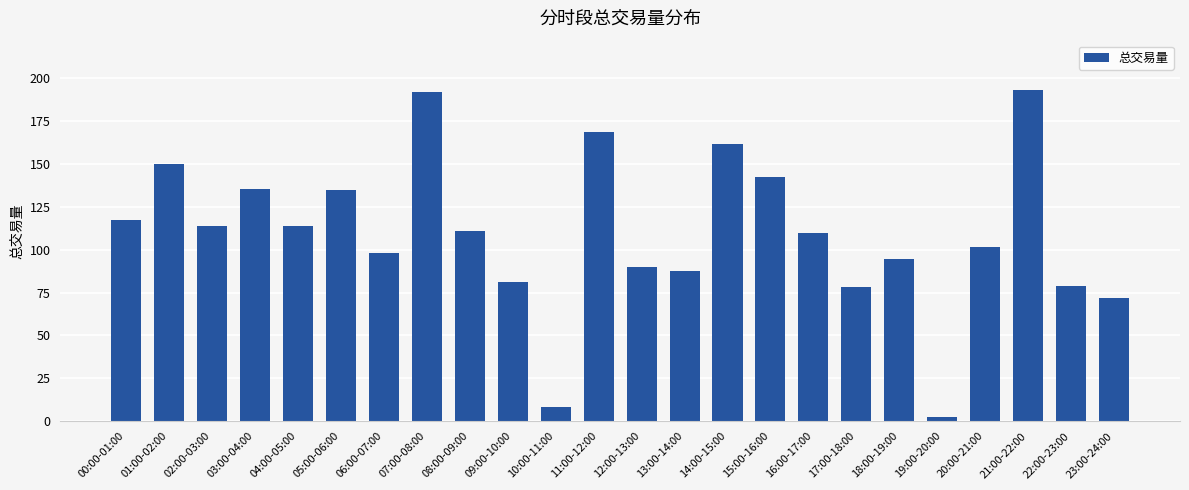

What position from the left is 15:00-16:00?

16